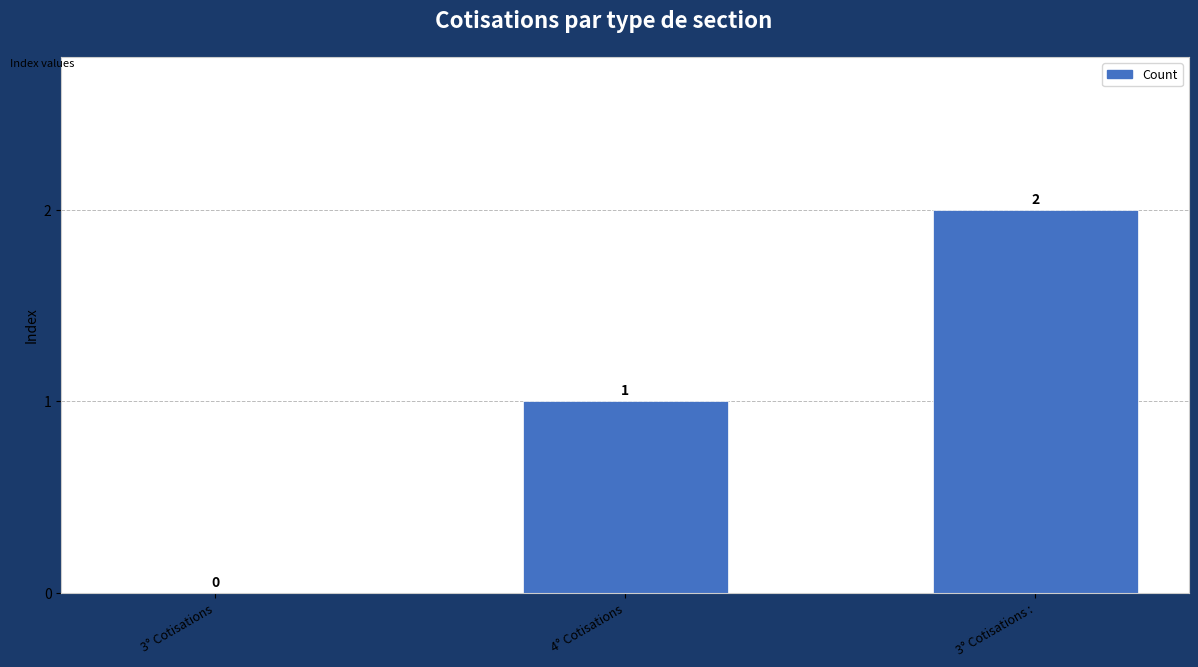

How many values are between 0 and 2?

3